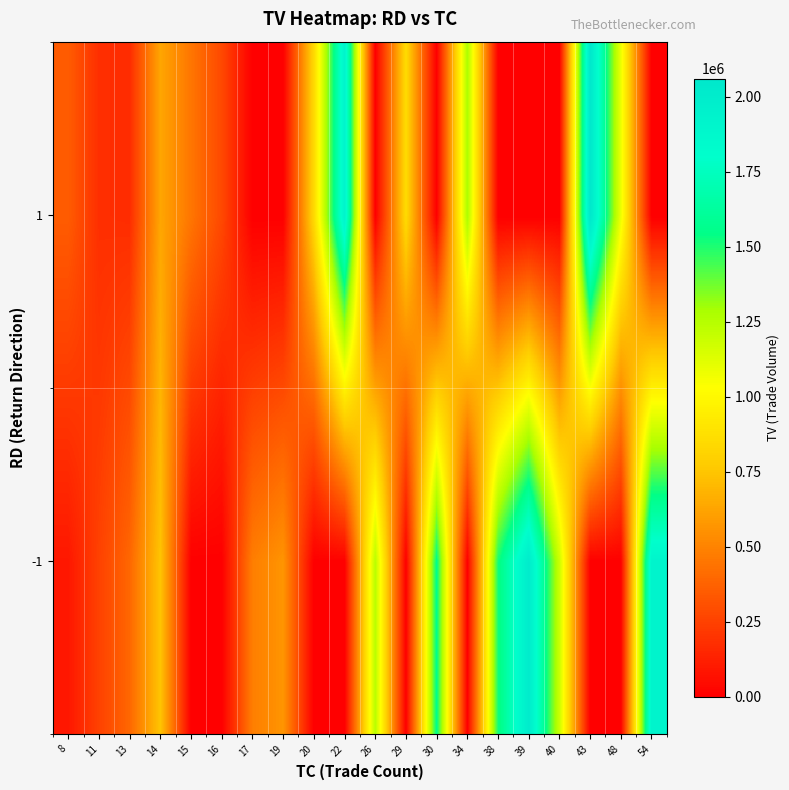

Reading left to right, what are all the values shown in this chart?

row_0: 93000	252000	394000	747000	0	0	482000	567000	0	0	1243000	0	1563000	0	1514000	2009000	1188000	0	0	1918000
row_1: 352000	180000	172000	630000	449470	278000	0	0	840000	1924000	0	851000	0	1276000	0	0	0	2061000	1086000	0